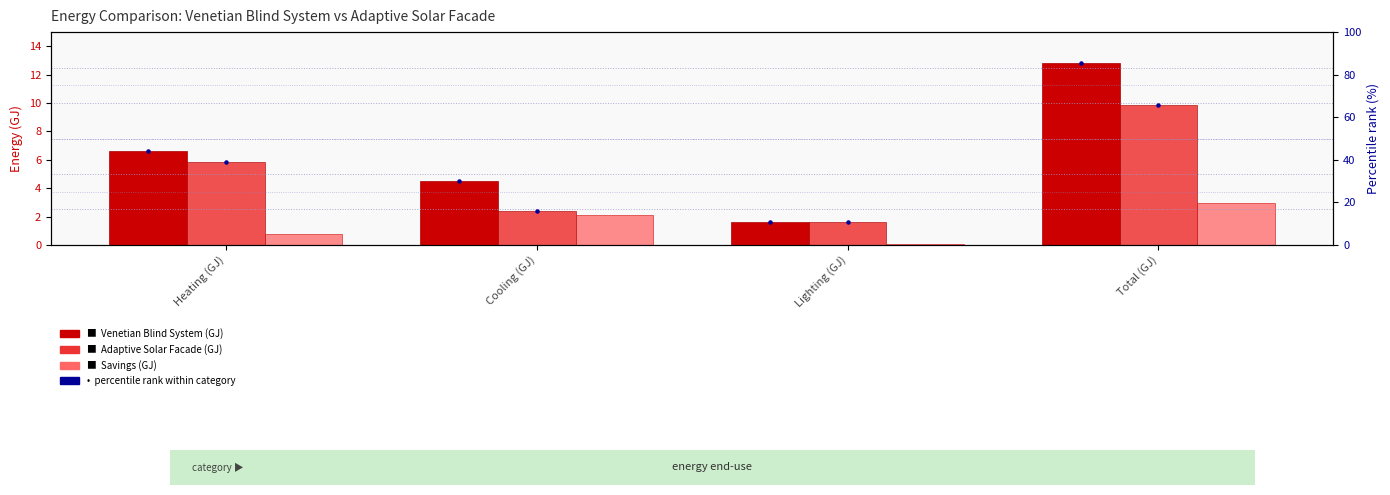

Which series has the largest total across all categories?

percentile rank (VBS)